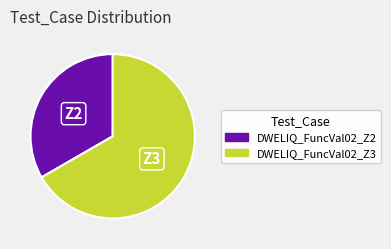

Does DWELIQ_FuncVal02_Z2 represent more than half of the total?

No